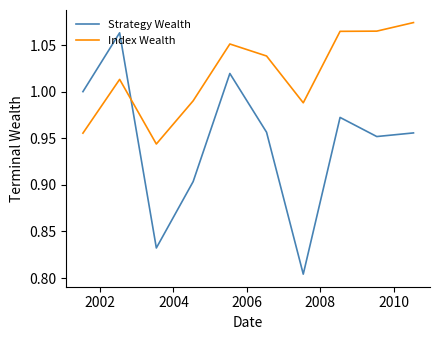

Which series has the largest total across all categories?

Index Wealth